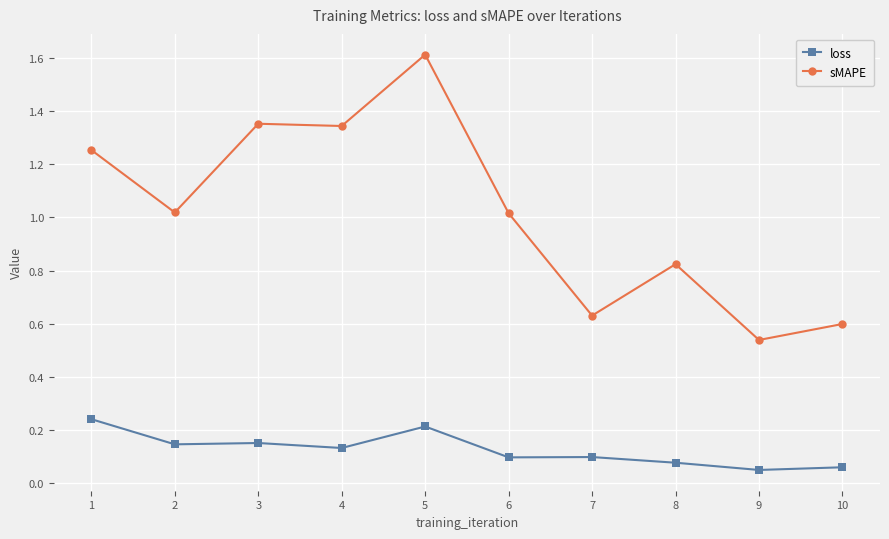

True or false: sMAPE and loss intersect in this chart.

False